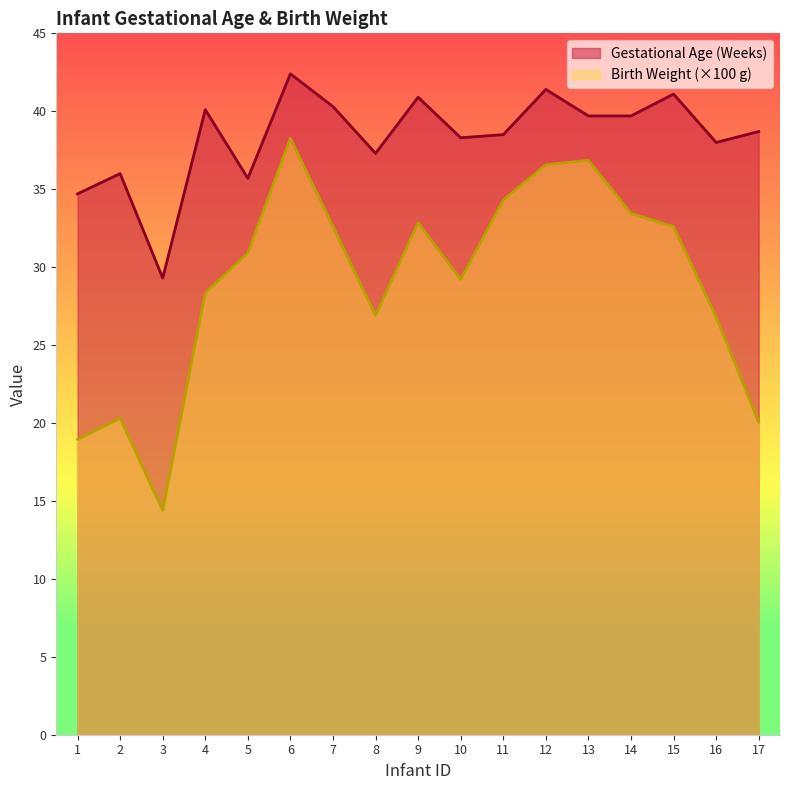

Reading left to right, transcribe all the data shown in this chart.

Gestational Age (Weeks): 1=34.7	2=36.0	3=29.3	4=40.1	5=35.7	6=42.4	7=40.3	8=37.3	9=40.9	10=38.3	11=38.5	12=41.4	13=39.7	14=39.7	15=41.1	16=38.0	17=38.7
Birth Weight (Grams): 1=18.9	2=20.3	3=14.4	4=28.4	5=30.9	6=38.3	7=32.6	8=26.9	9=32.9	10=29.2	11=34.3	12=36.6	13=36.9	14=33.5	15=32.6	16=26.8	17=20.1